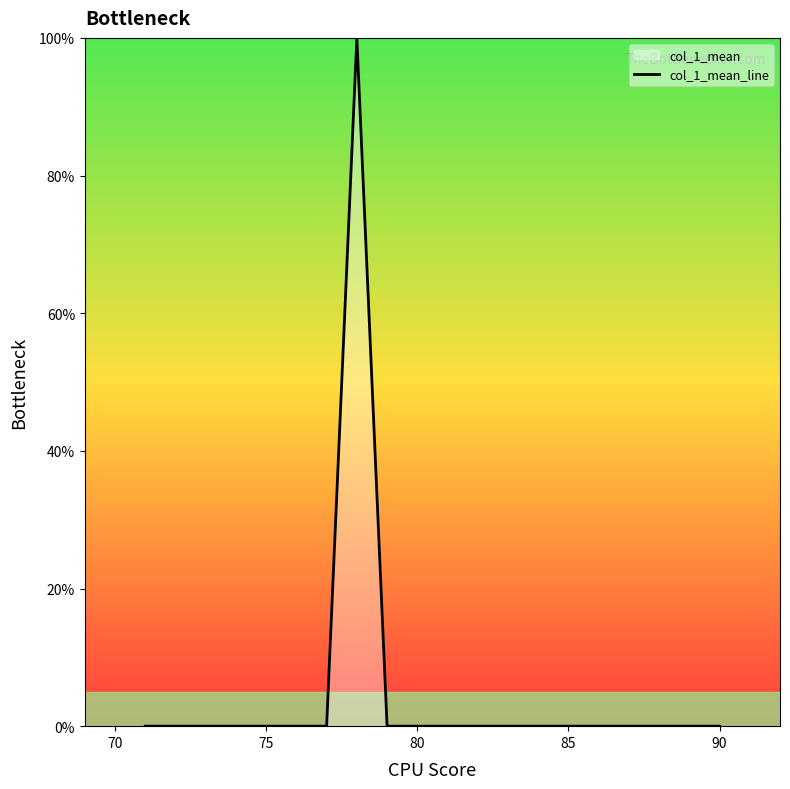

How many interior local peaks (higher than both neighbors) does the data have?

1